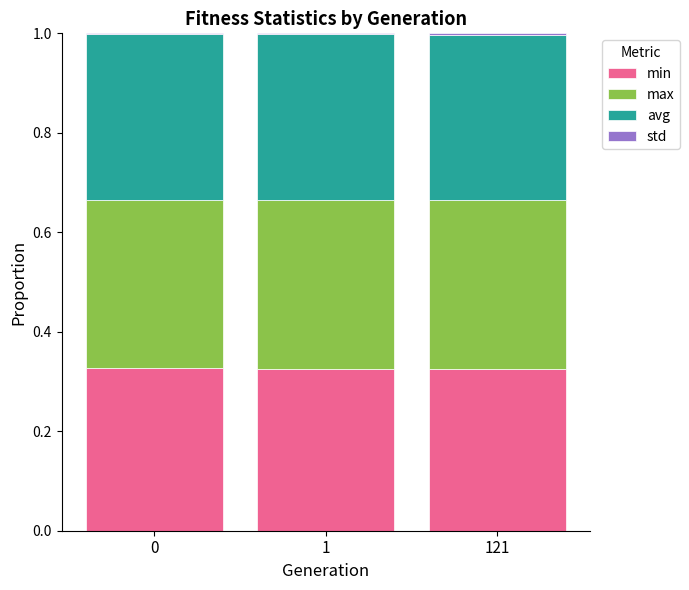

Is it true that min equals 0.5 at 1?

False